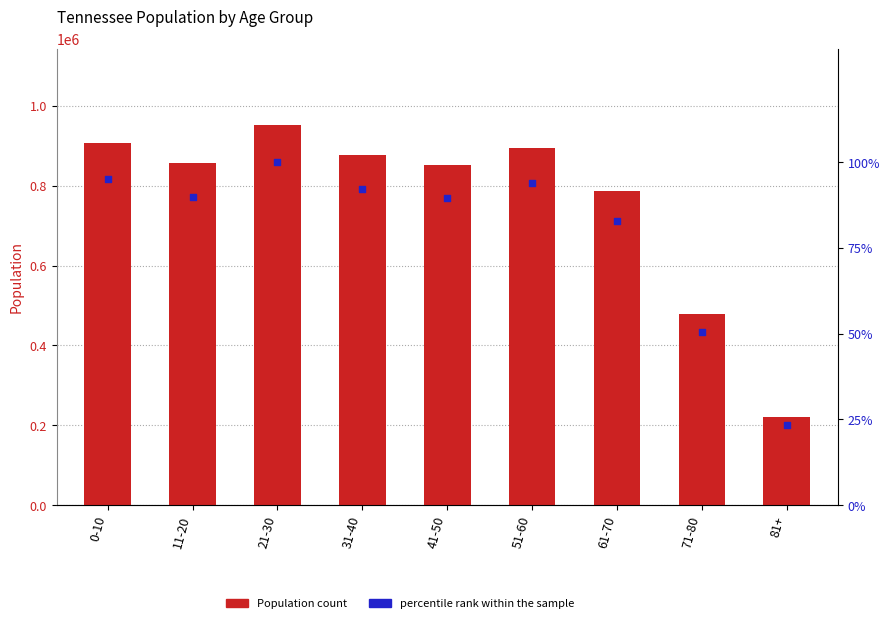

Is the value of Population at 71-80 greater than the value of percentile rank within the sample at 41-50?

Yes